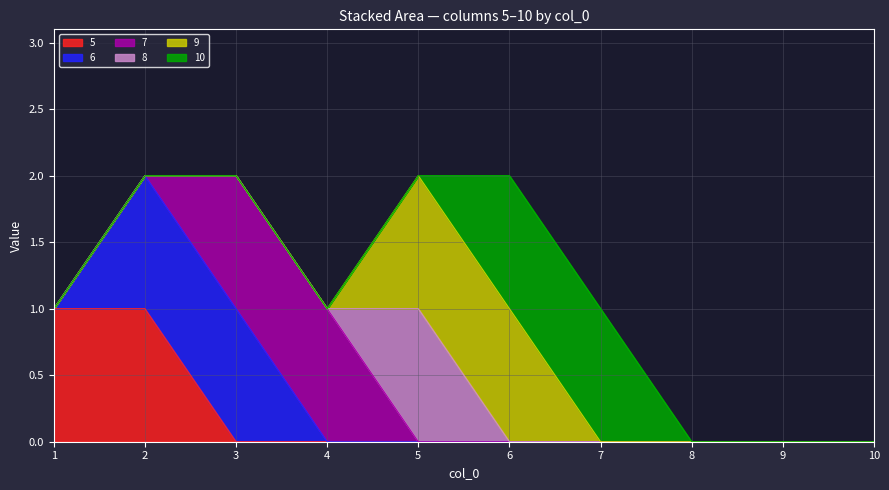

At which category is the sum across all series the highest?

2